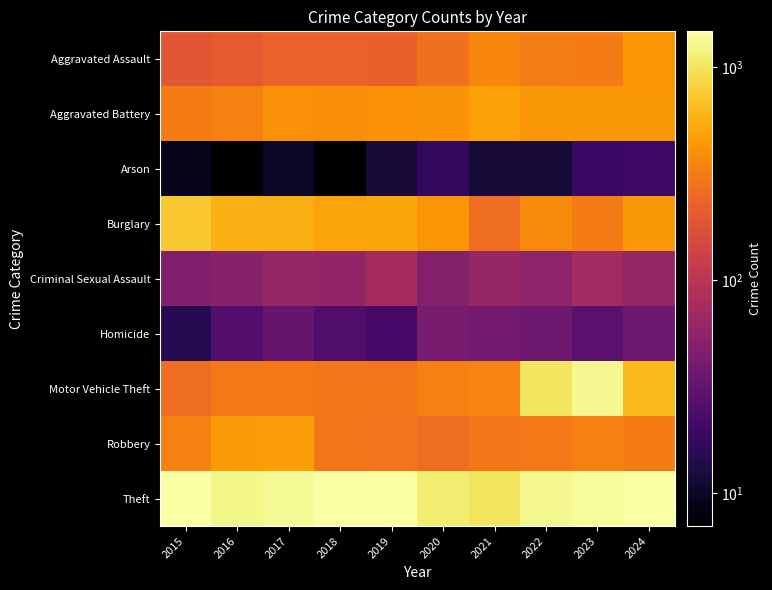

Reading left to right, list all the values displayed in this chart.

Aggravated Assault: 2015=194	2016=206	2017=225	2018=225	2019=223	2020=273	2021=352	2022=327	2023=318	2024=424
Aggravated Battery: 2015=316	2016=336	2017=400	2018=389	2019=407	2020=416	2021=479	2022=439	2023=431	2024=439
Arson: 2015=9	2016=7	2017=10	2018=7	2019=12	2020=17	2021=12	2022=12	2023=19	2024=20
Burglary: 2015=738	2016=576	2017=562	2018=506	2019=517	2020=425	2021=261	2022=379	2023=316	2024=433
Criminal Sexual Assault: 2015=46	2016=50	2017=62	2018=60	2019=77	2020=48	2021=62	2022=55	2023=73	2024=61
Homicide: 2015=15	2016=26	2017=33	2018=25	2019=22	2020=41	2021=38	2022=36	2023=28	2024=36
Motor Vehicle Theft: 2015=263	2016=304	2017=312	2018=298	2019=290	2020=333	2021=348	2022=1031	2023=1310	2024=636
Robbery: 2015=337	2016=454	2017=460	2018=301	2019=287	2020=263	2021=300	2022=304	2023=340	2024=315
Theft: 2015=1474	2016=1259	2017=1339	2018=1461	2019=1459	2020=1120	2021=998	2022=1279	2023=1373	2024=1476